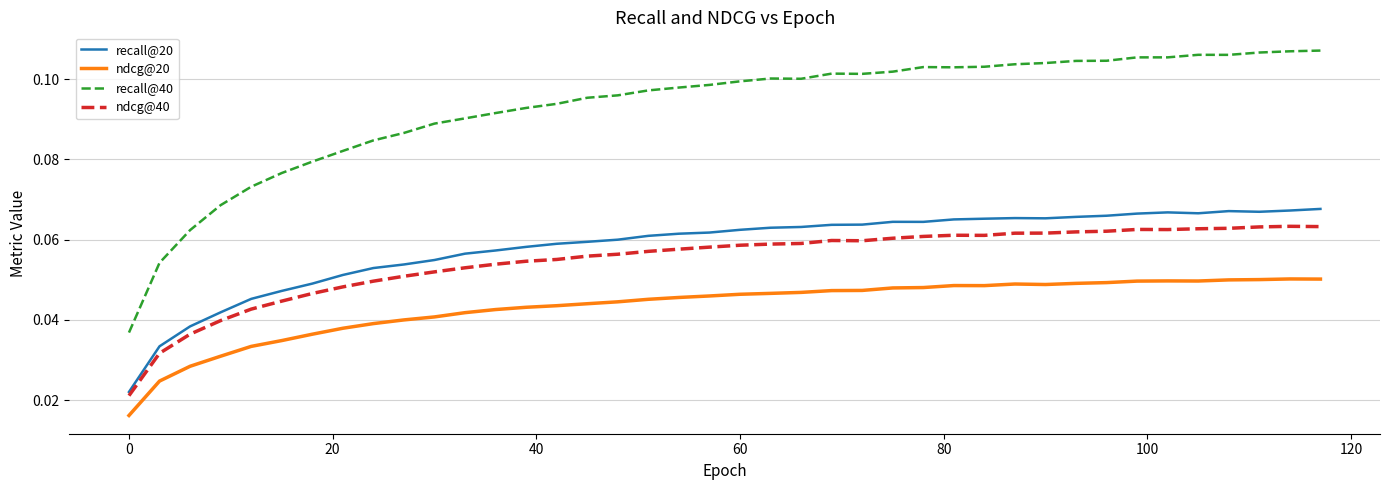

True or false: ndcg@20 and recall@40 intersect in this chart.

False